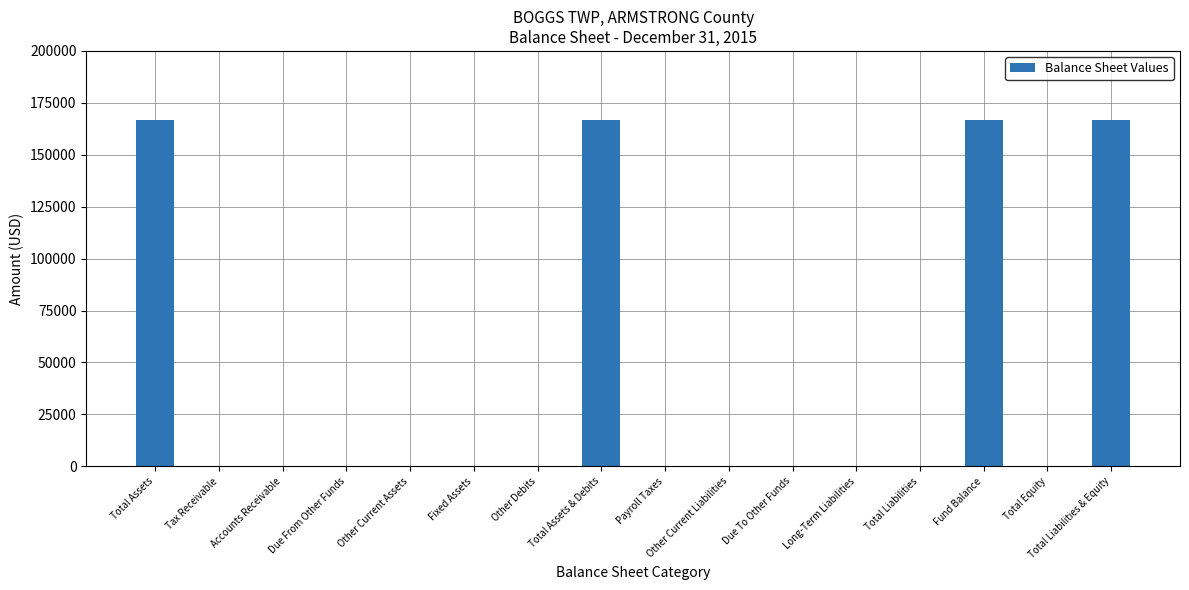

Are the bars horizontal?

No